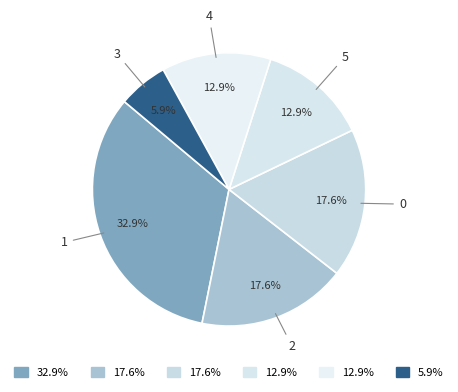

The 4 slice represents 7% of the pie. True or false?

False